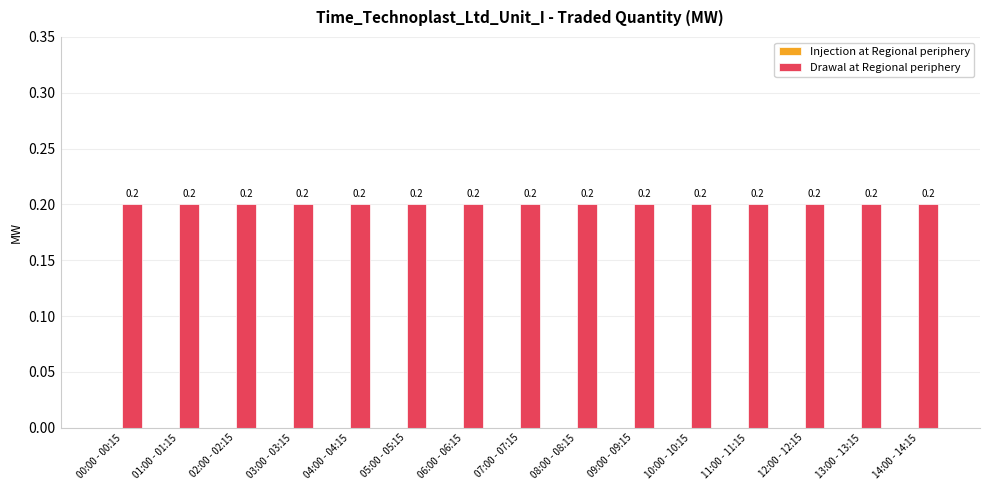

What position from the right is 02:00 - 02:15?

13